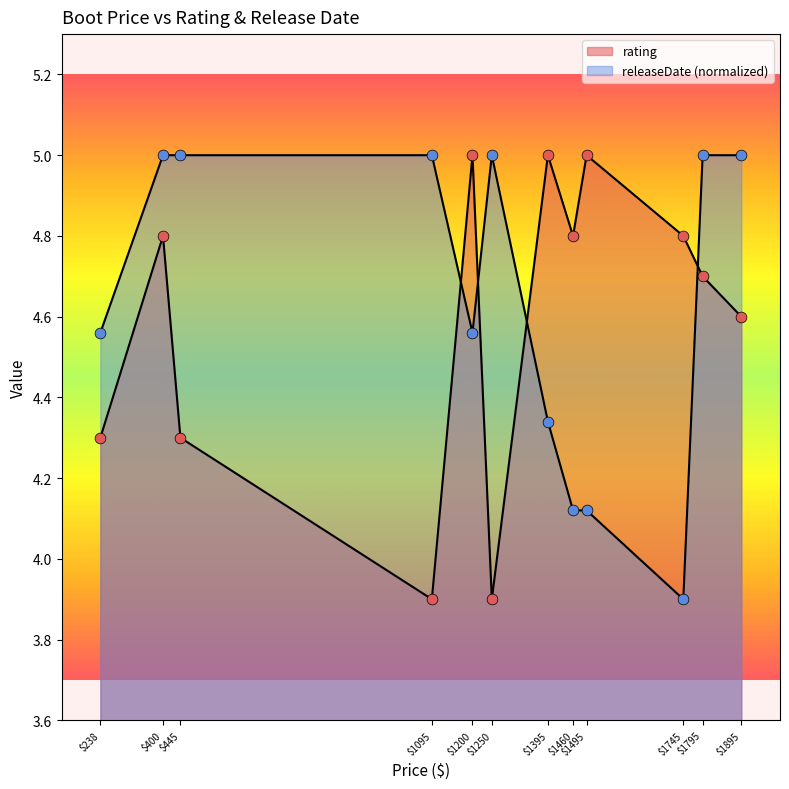

Which series has the largest total across all categories?

releaseDate